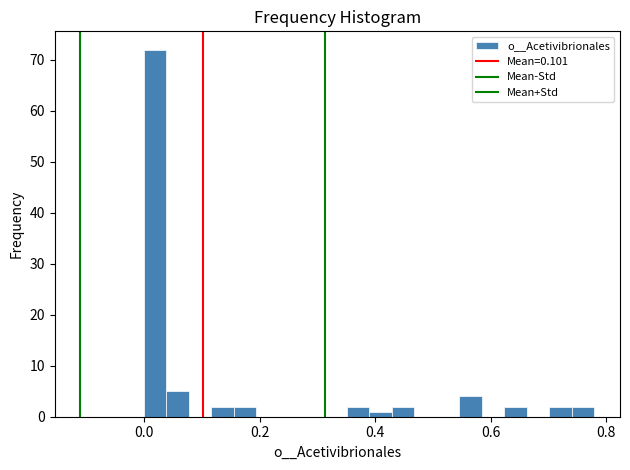

Around what value on the x-axis is the tallest bar? Give the approximate position of its centre, as read against the axis.

0.02